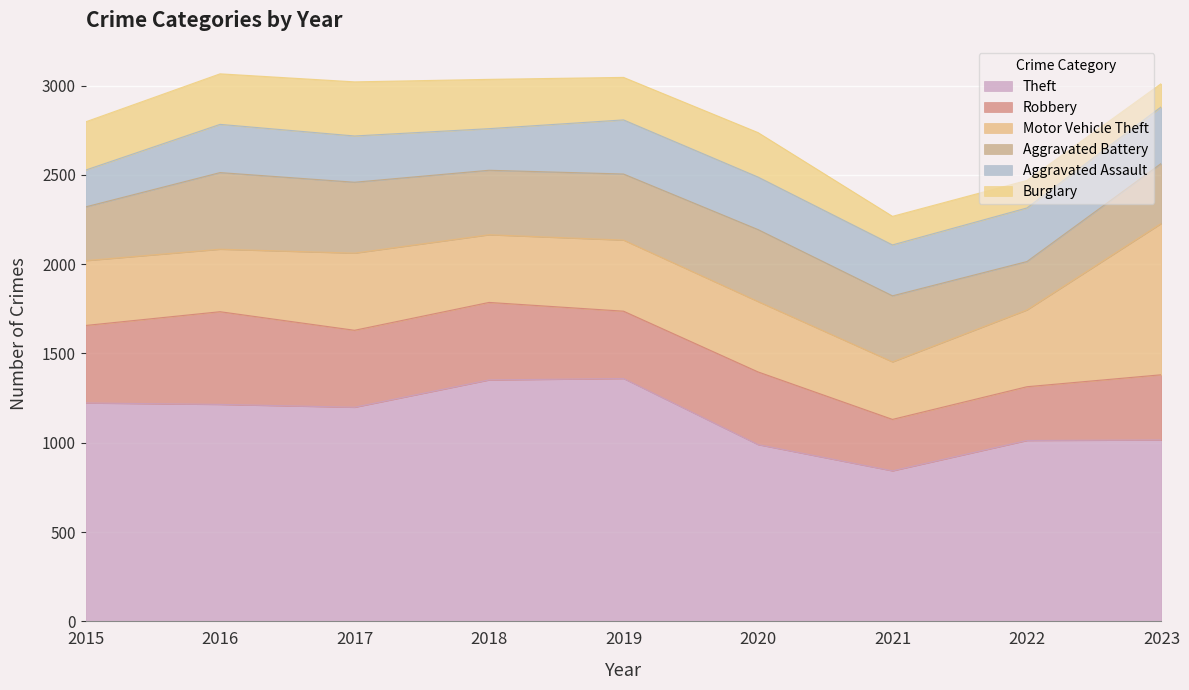

Reading left to right, extract all data points from this chart.

Theft: 2015=1223	2016=1215	2017=1199	2018=1352	2019=1360	2020=990	2021=843	2022=1013	2023=1016
Robbery: 2015=434	2016=519	2017=431	2018=434	2019=377	2020=407	2021=288	2022=301	2023=365
Motor Vehicle Theft: 2015=363	2016=350	2017=432	2018=379	2019=398	2020=394	2021=322	2022=430	2023=848
Aggravated Battery: 2015=301	2016=429	2017=397	2018=361	2019=370	2020=403	2021=370	2022=271	2023=336
Aggravated Assault: 2015=206	2016=270	2017=259	2018=233	2019=303	2020=294	2021=285	2022=300	2023=317
Burglary: 2015=270	2016=283	2017=303	2018=276	2019=238	2020=249	2021=160	2022=154	2023=130